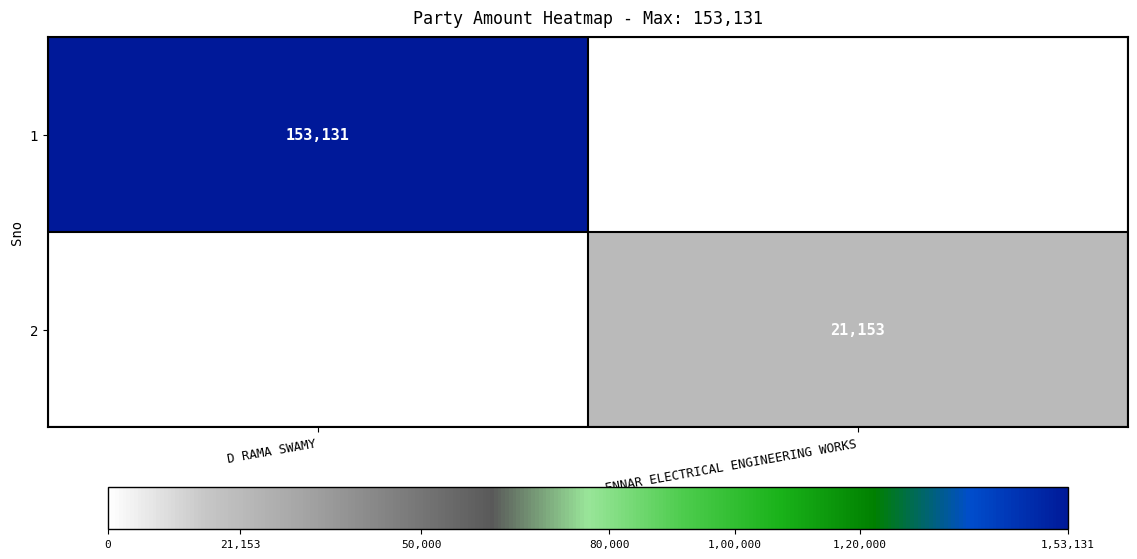

The value of 2 at ENNAR ELECTRICAL ENGINEERING WORKS is 5941. True or false?

False